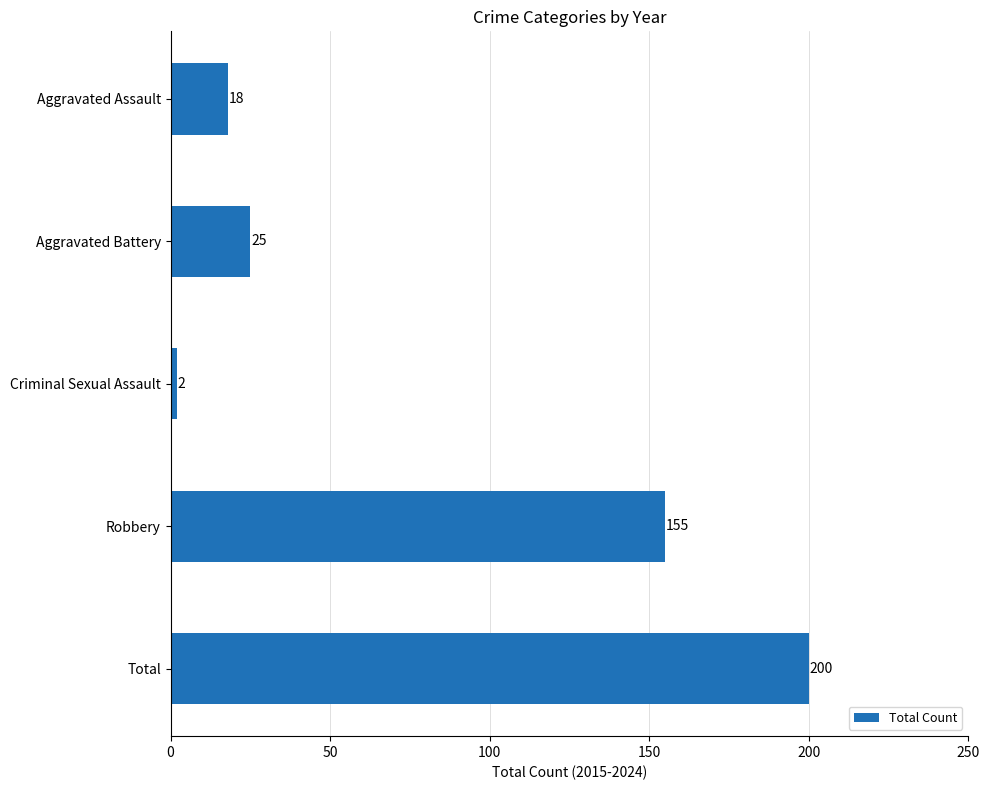

List the labels in order of value, largest first.

Total, Robbery, Aggravated Battery, Aggravated Assault, Criminal Sexual Assault